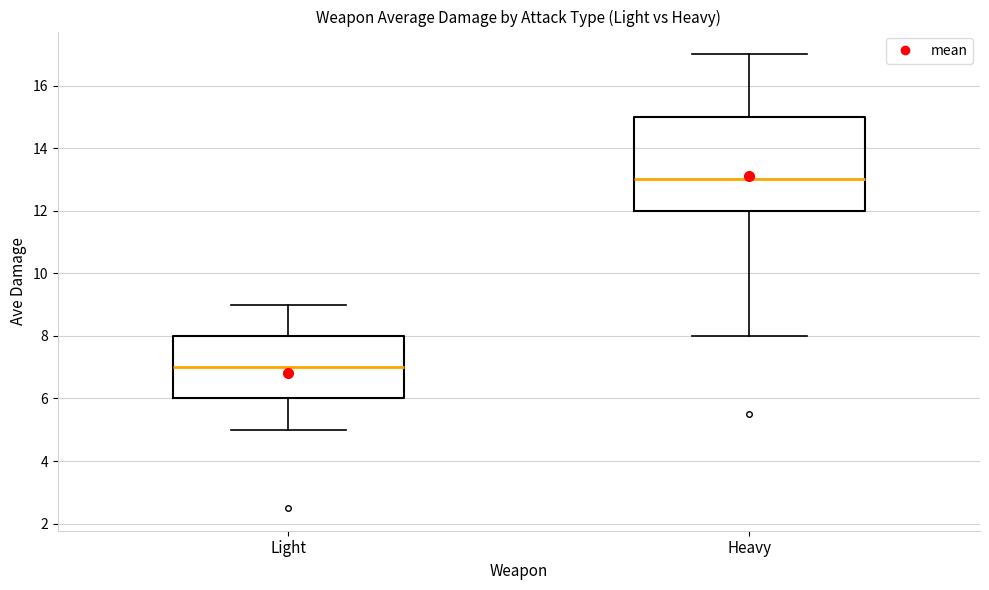

Reading left to right, read every box against the y-axis: the position of its median line, the range the box covers, and the ends of its whiskers. The values are not printed on the chart, so give them approximately, as read against the axis.

Light: median 7, box 6 to 8, whiskers 5 to 9
Heavy: median 13, box 12 to 15, whiskers 8 to 17